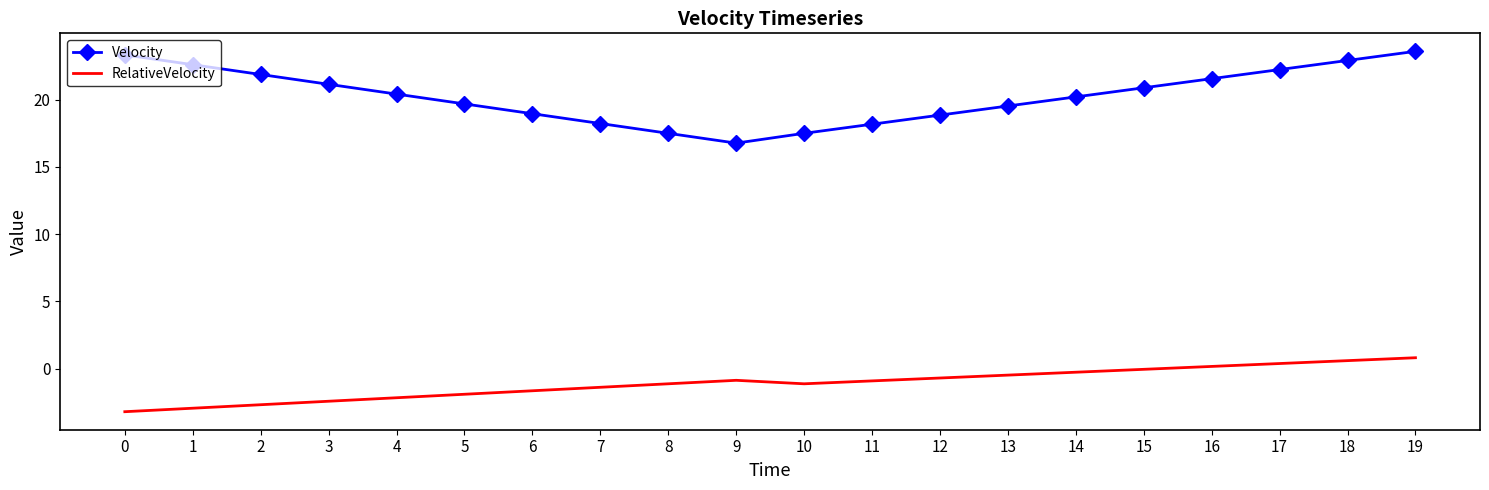

Rank the series by their maximum value, from lowest to highest.

RelativeVelocity, Velocity